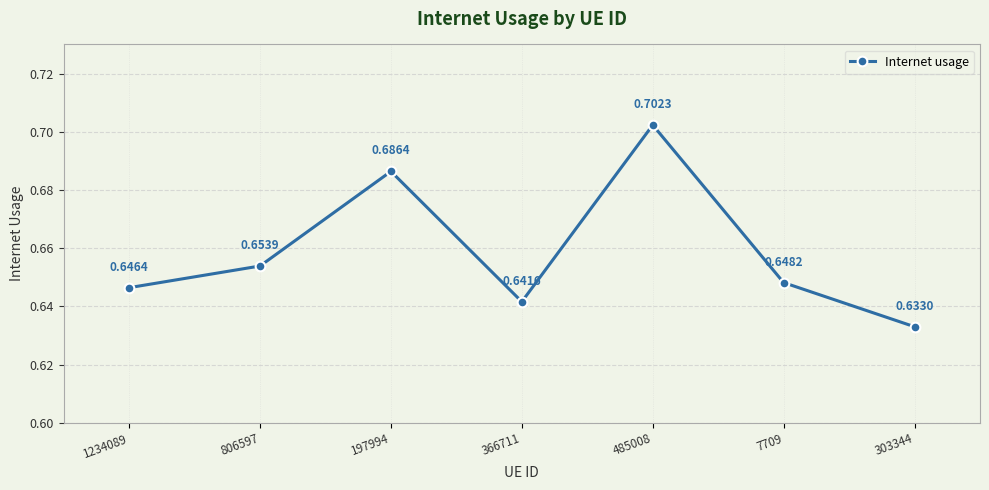

What is the sum of the values at 197994 and 7709?

1.3